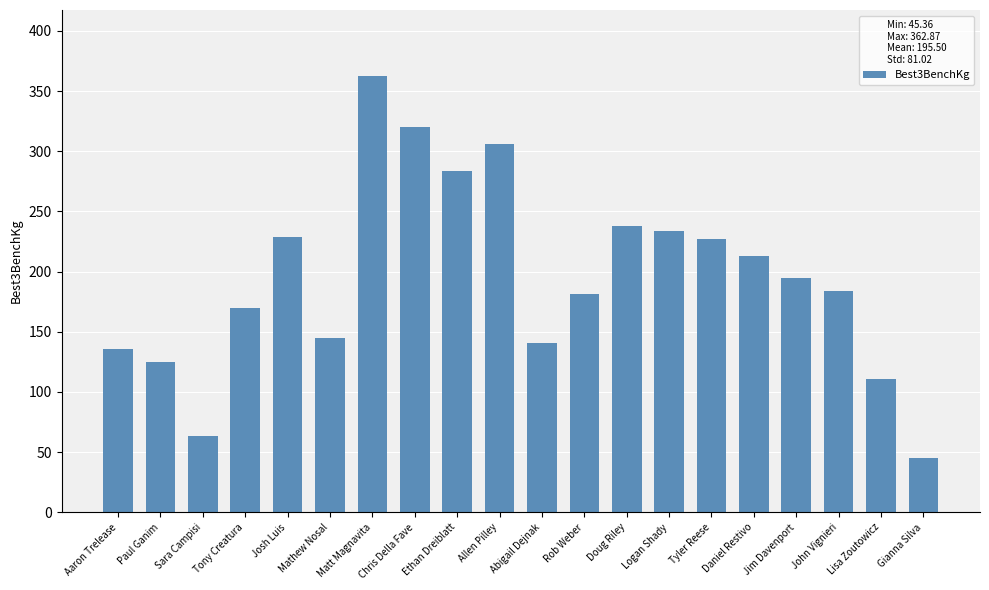

True or false: the data shows 121.4 at Allen Pilley.

False